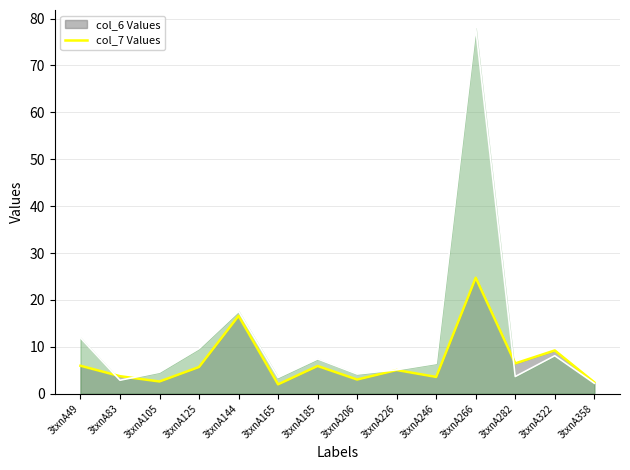

Which series has the largest total across all categories?

col_7